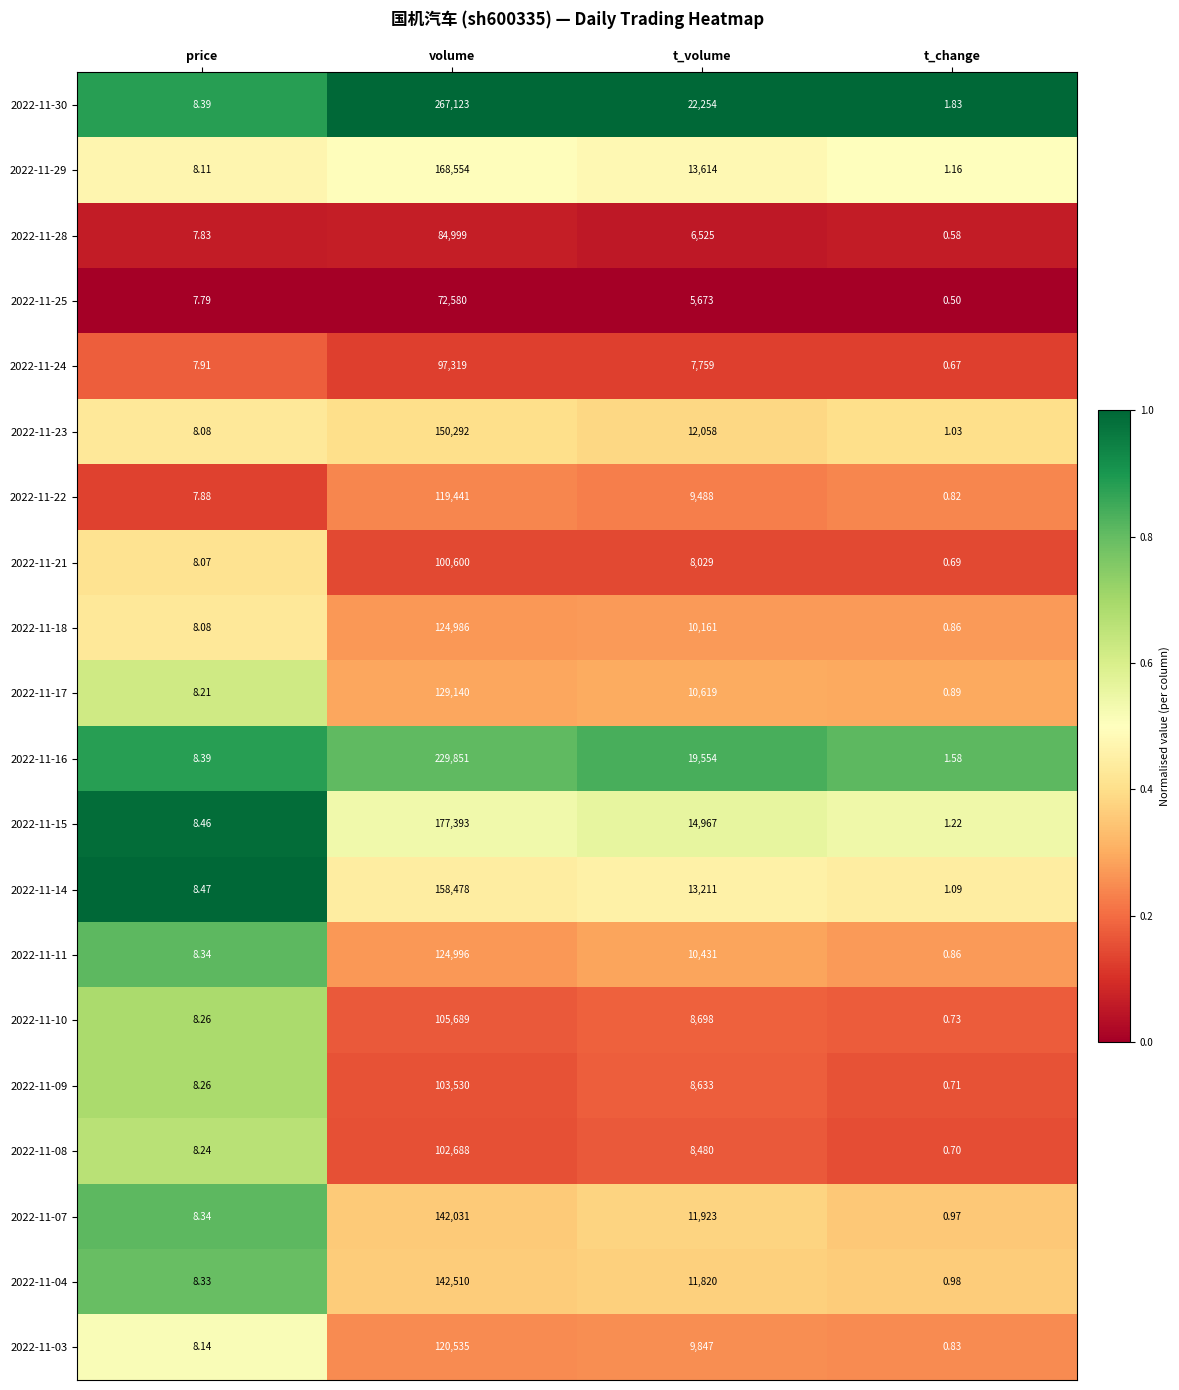

At which label does 2022-11-04 first exceed 11820?

volume